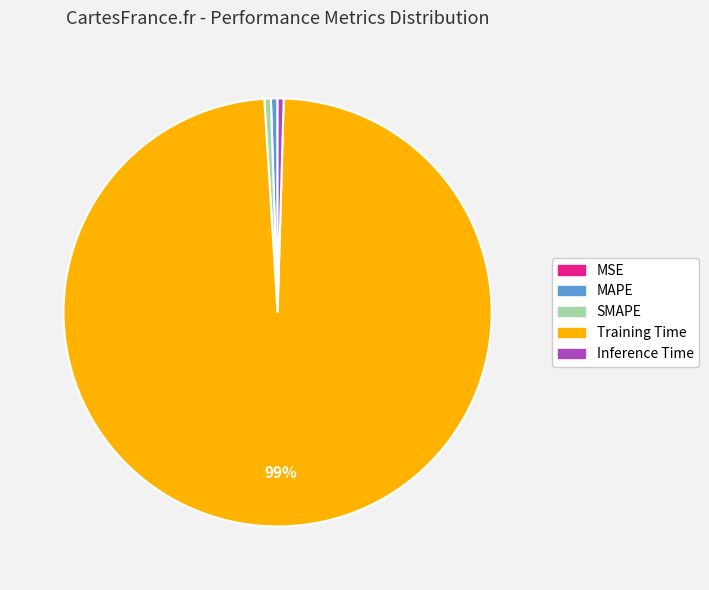

Does any single category account for the majority?

Yes